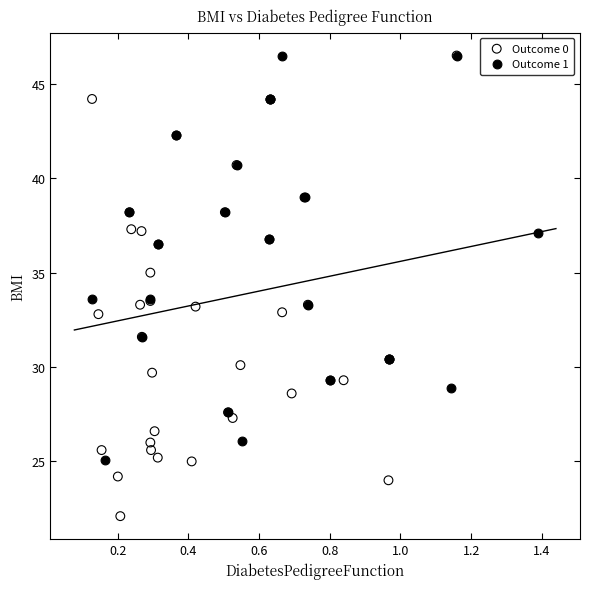

Which series reaches the minimum Y coordinate?

Outcome 0